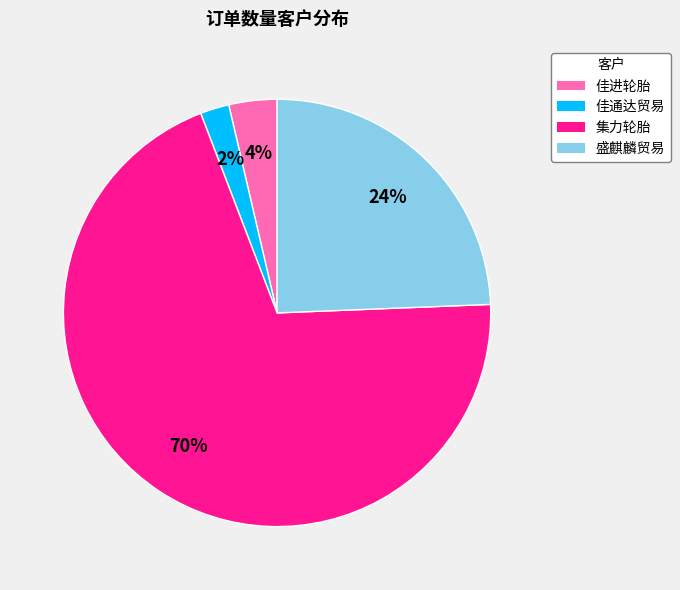

To the nearest percent, what is the average slice percentage?

25%